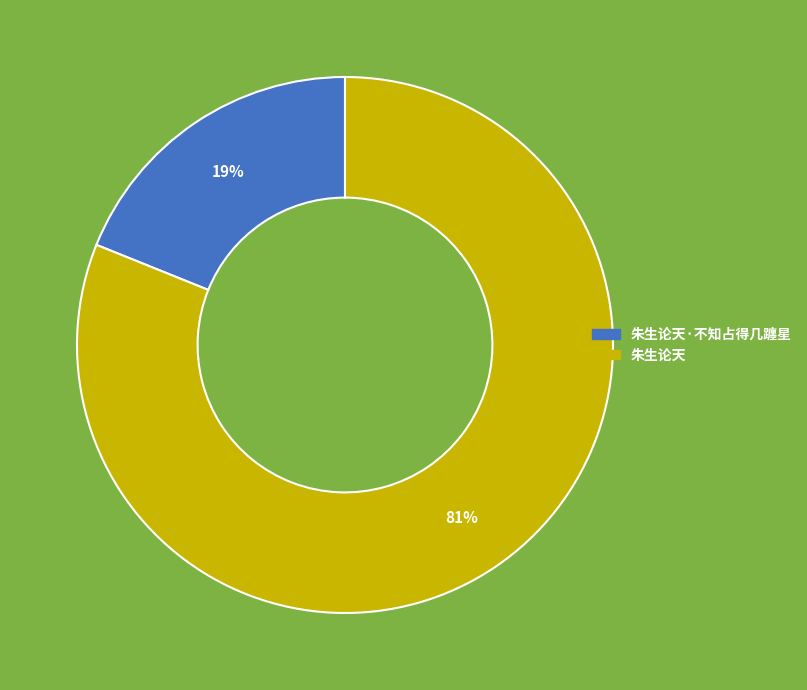

To the nearest percent, what is the average slice percentage?

50%